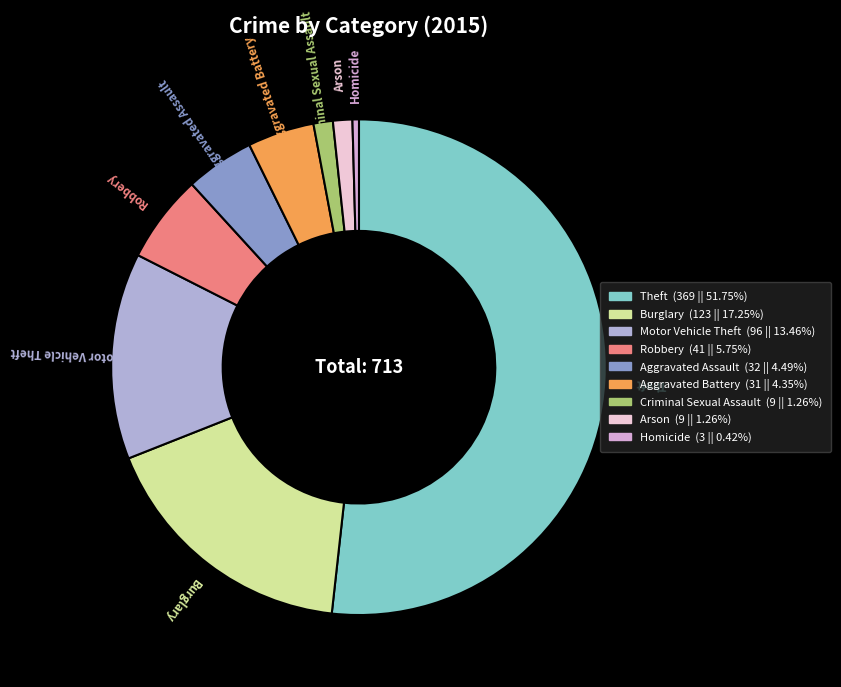

What is the ratio of the value at Arson to the value at Aggravated Assault?

0.3